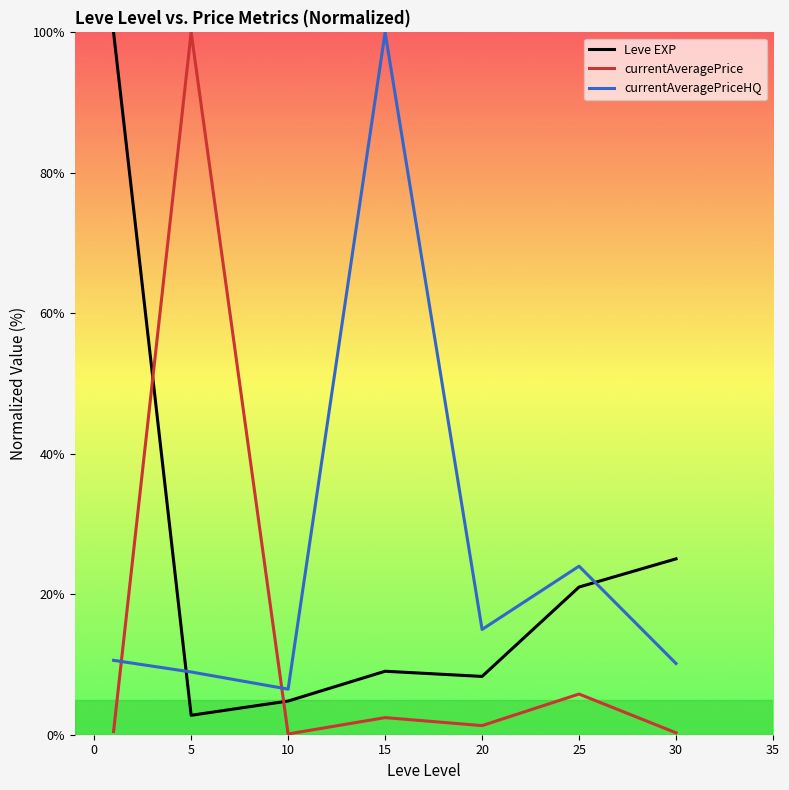

At how many categories does at least one series exceed 74?

3